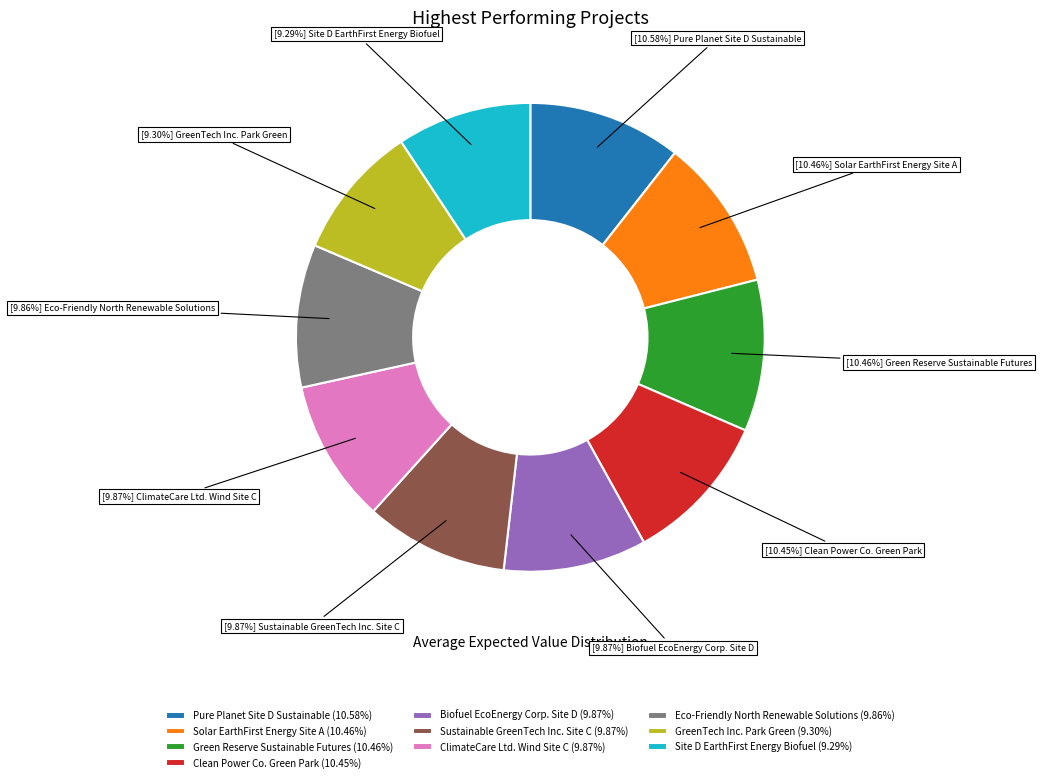

What percentage is the Biofuel EcoEnergy Corp. Site D slice, to the nearest percent?

10%